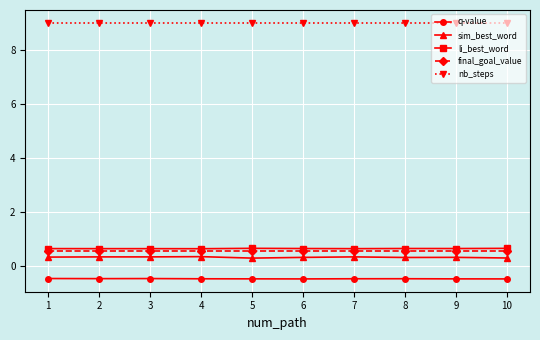

True or false: nb_steps and sim_best_word cross at least once.

False